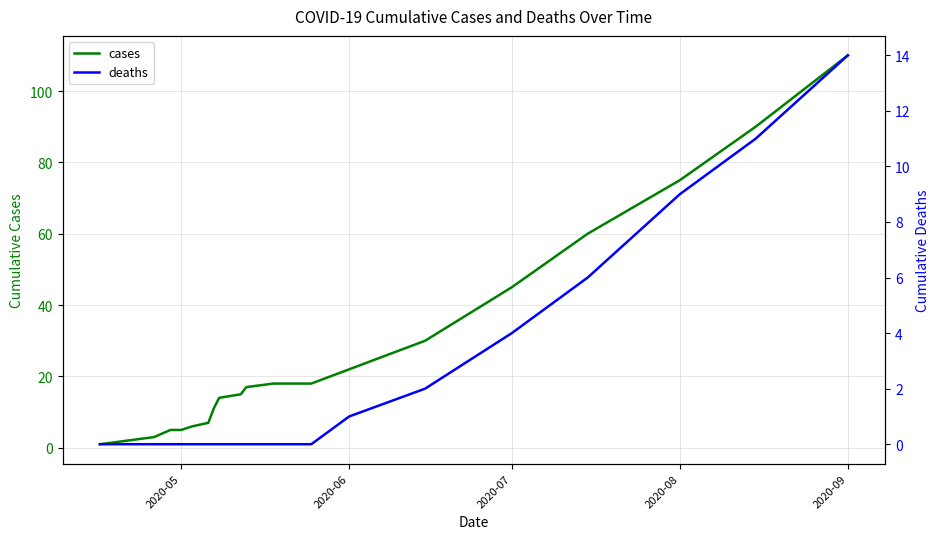

Which series has the largest total across all categories?

cases